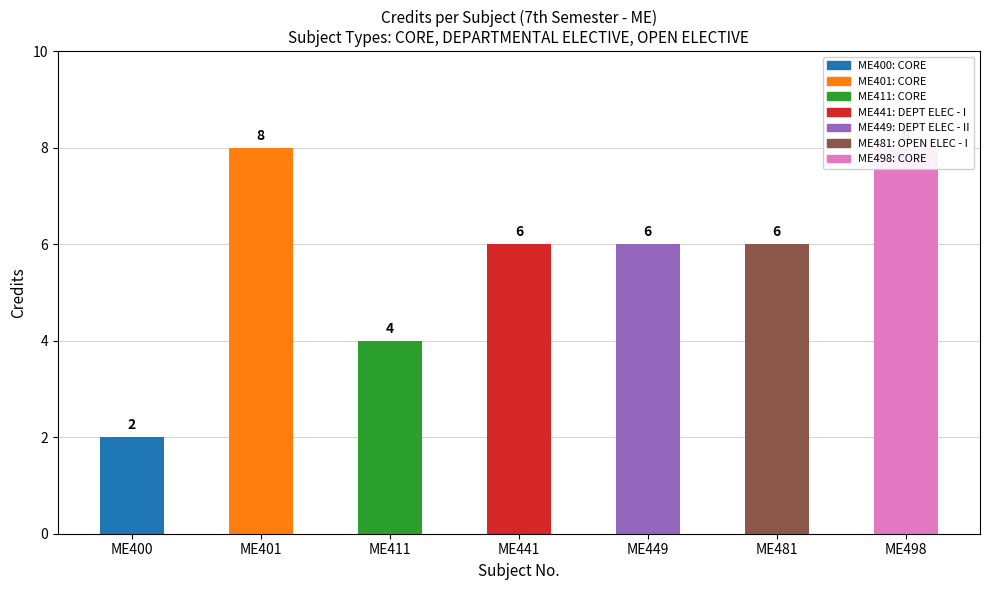

What is the value of the 3rd bar from the left?

4